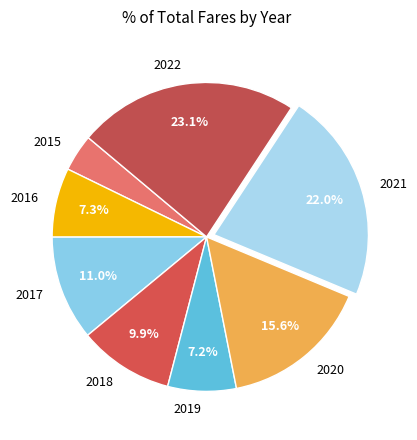

What is the largest slice in the pie chart?

2022